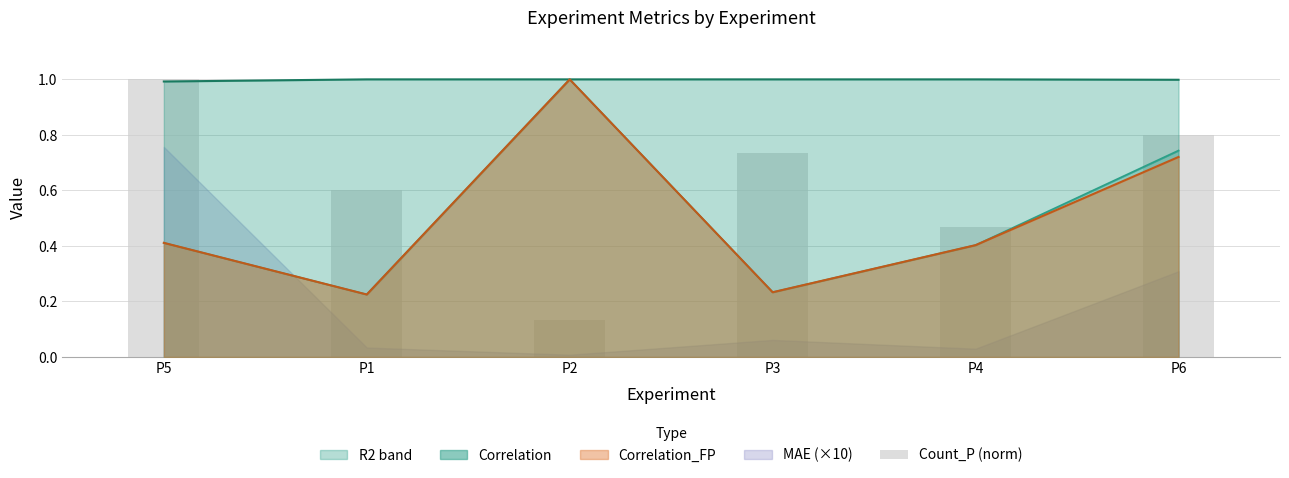

True or false: the data shows 1.0 at P5.

True